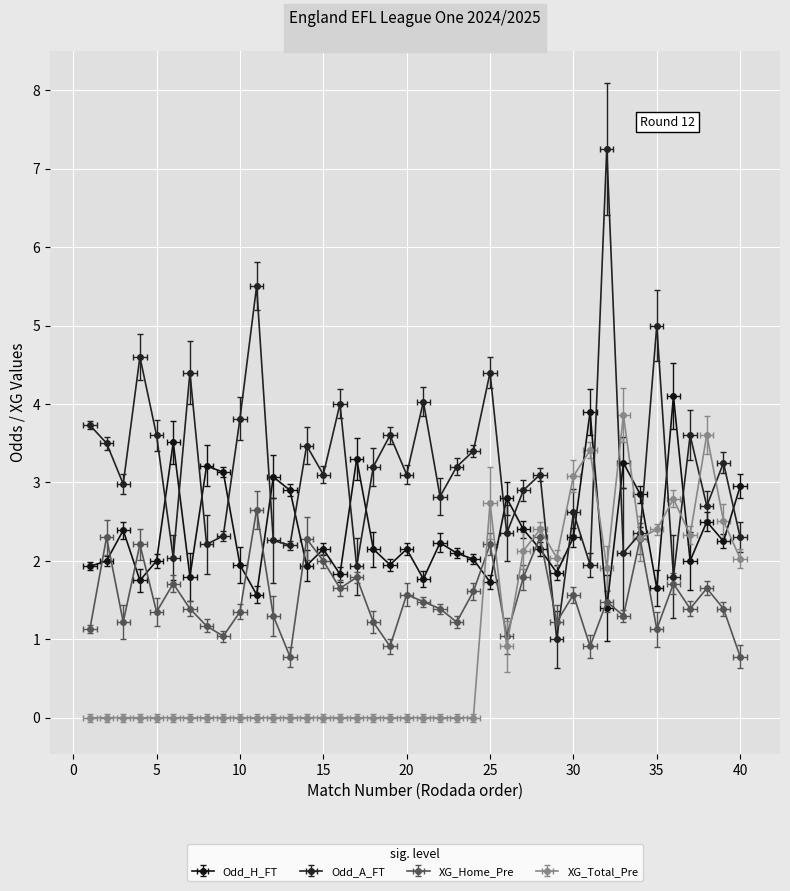

At which category does Odd_H_FT reach its first local valley?

4